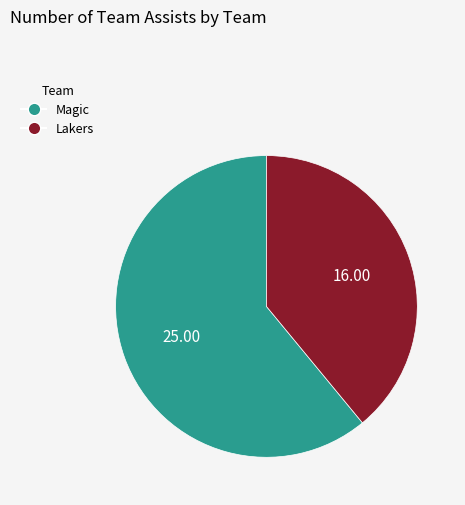

Do Lakers and Magic together represent more than half of the pie?

Yes